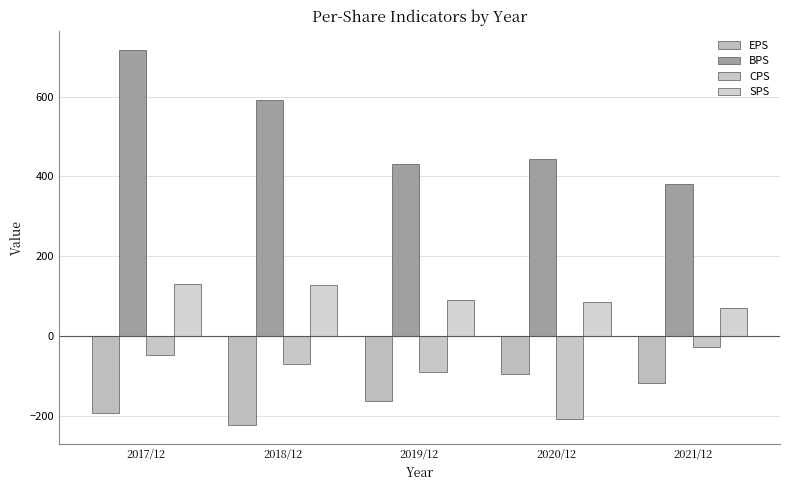

At how many categories does at least one series exceed 19?

5